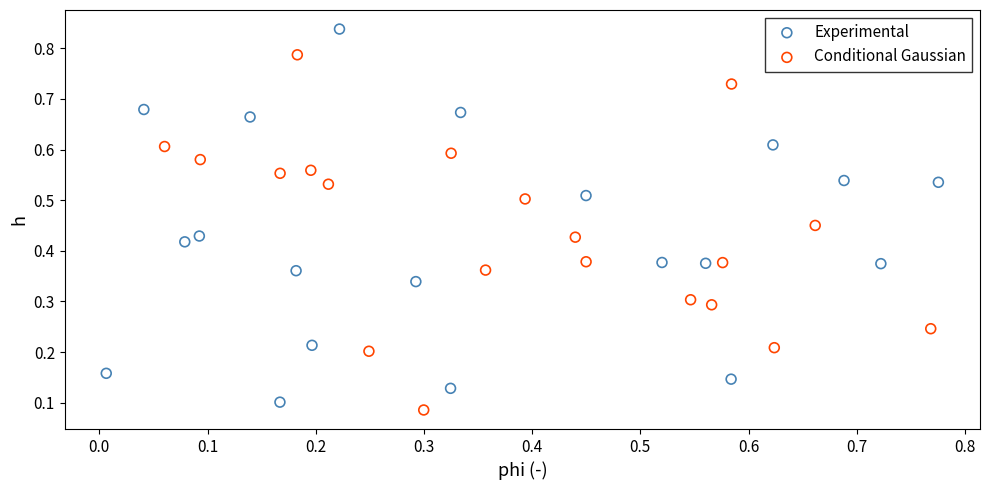

Which series reaches the maximum Y coordinate?

Experimental